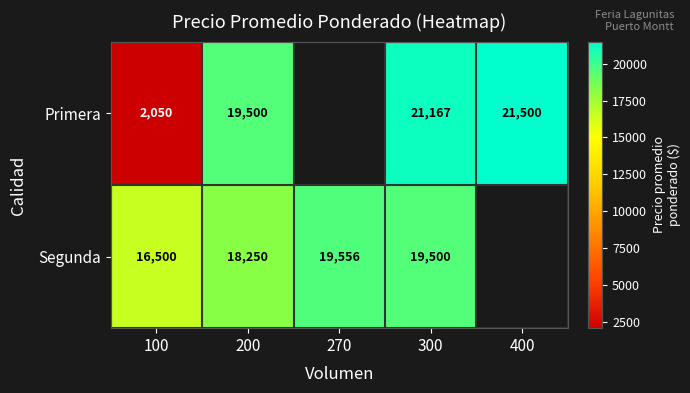

How many distinct data groups are displayed?

2